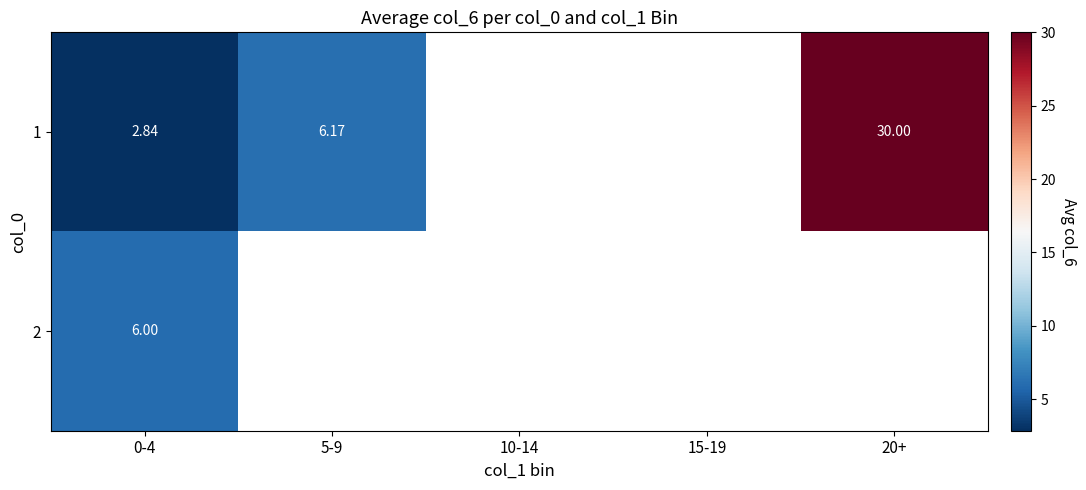

The 1 series shows 1.5 at 0-4. True or false?

False